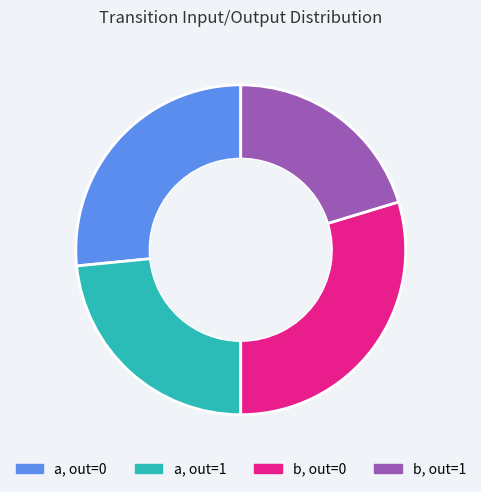

How many slices are in this pie chart?

4